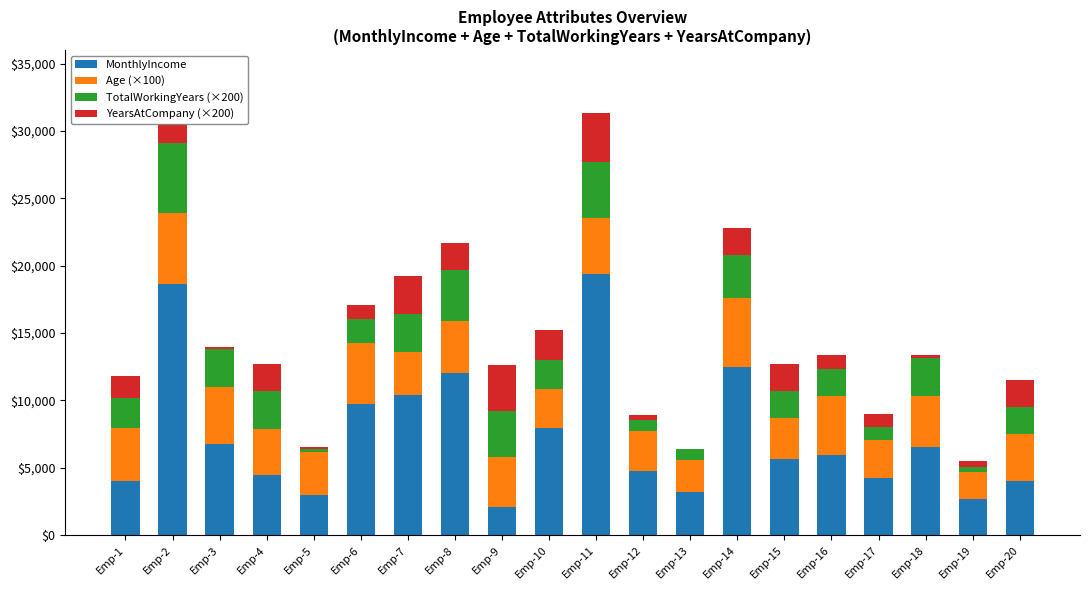

At which label does MonthlyIncome reach its peak?

Emp-11